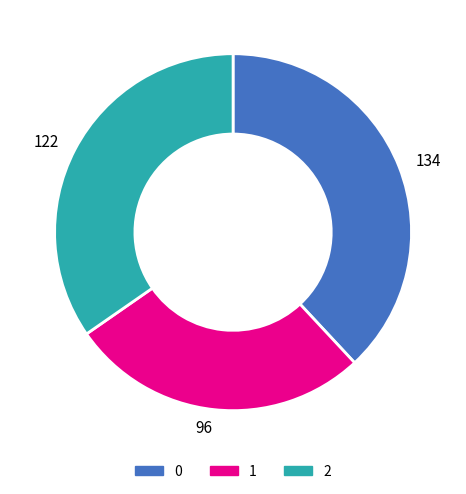

How many segments does this pie chart have?

3